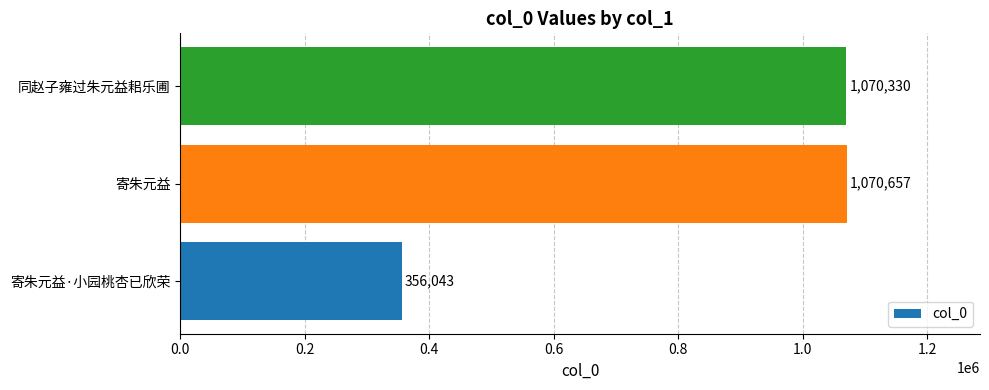

Reading bottom to top, extract all data points from this chart.

寄朱元益·小园桃杏已欣荣=356043	寄朱元益=1070657	同赵子雍过朱元益耜乐圃=1070330